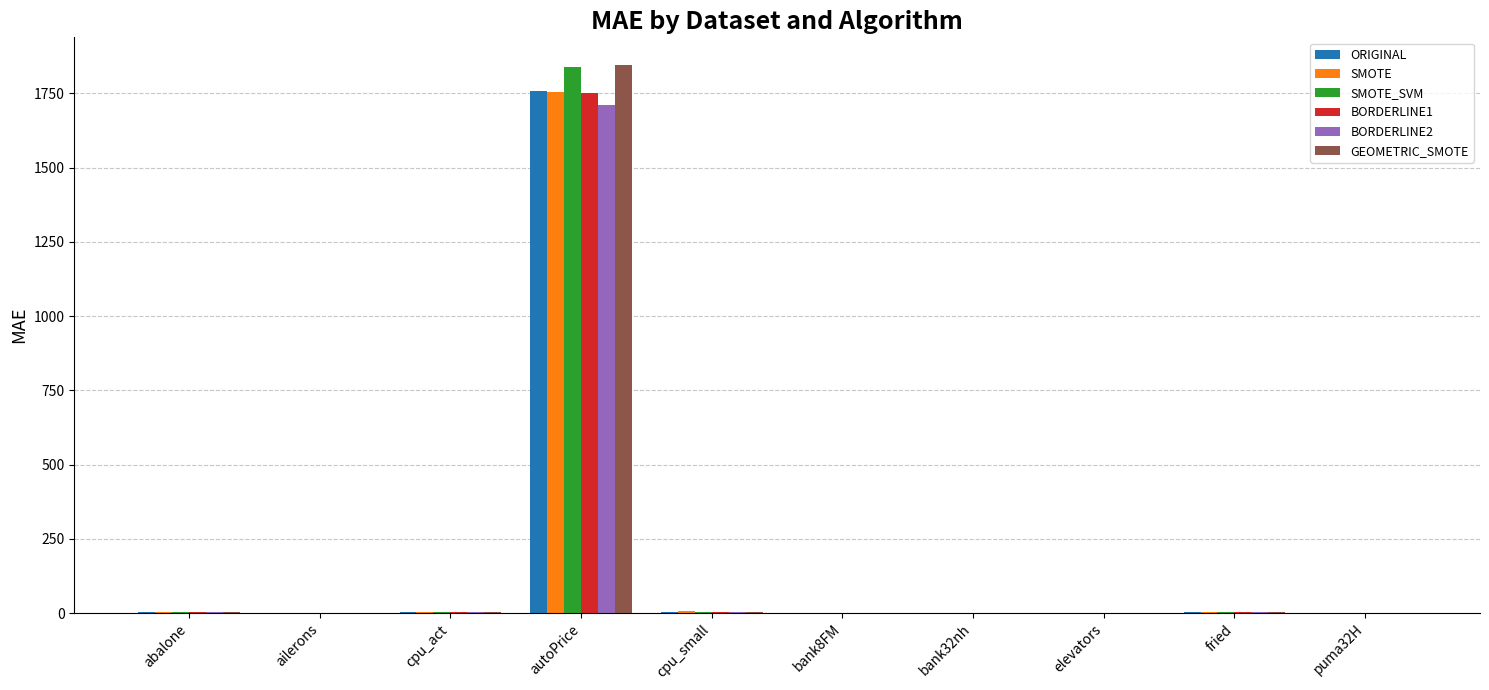

The ORIGINAL series shows 0.0 at ailerons. True or false?

True